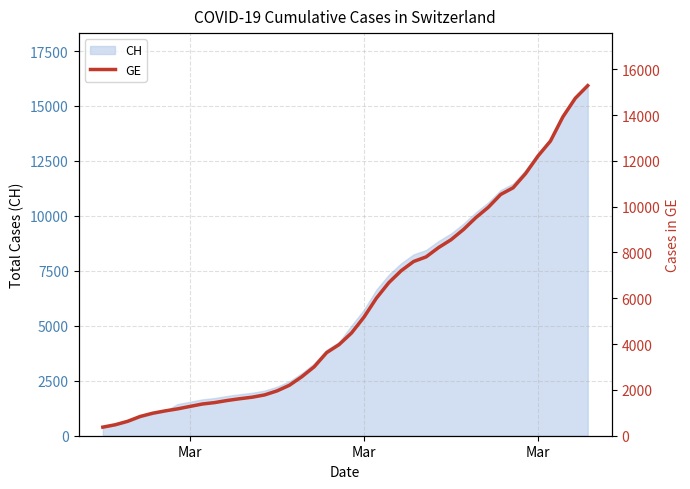

How many data points are above 4485?

19